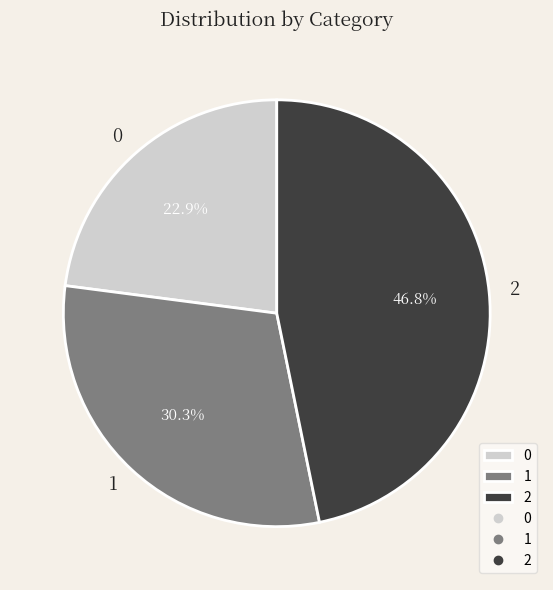

True or false: 0 accounts for 23% of the total.

True